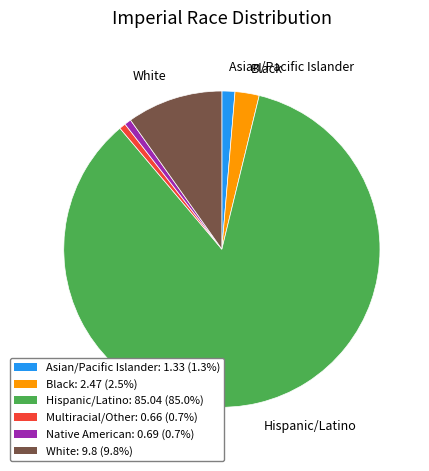

Do Multiracial/Other: 0.66 (0.7%) and Asian/Pacific Islander: 1.33 (1.3%) together represent more than half of the pie?

No